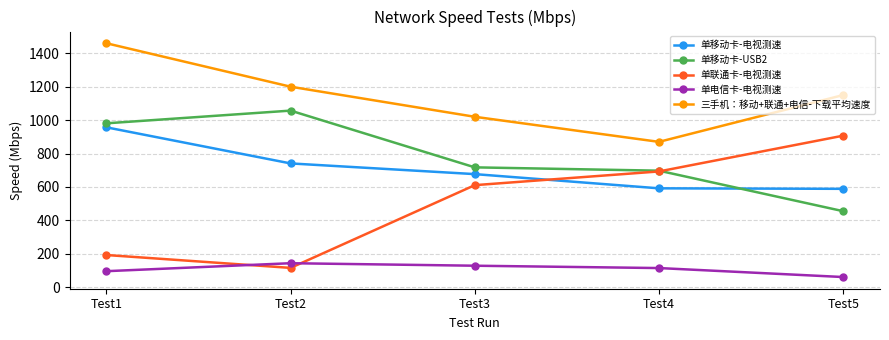

What is the maximum value shown in the chart?

1460.0